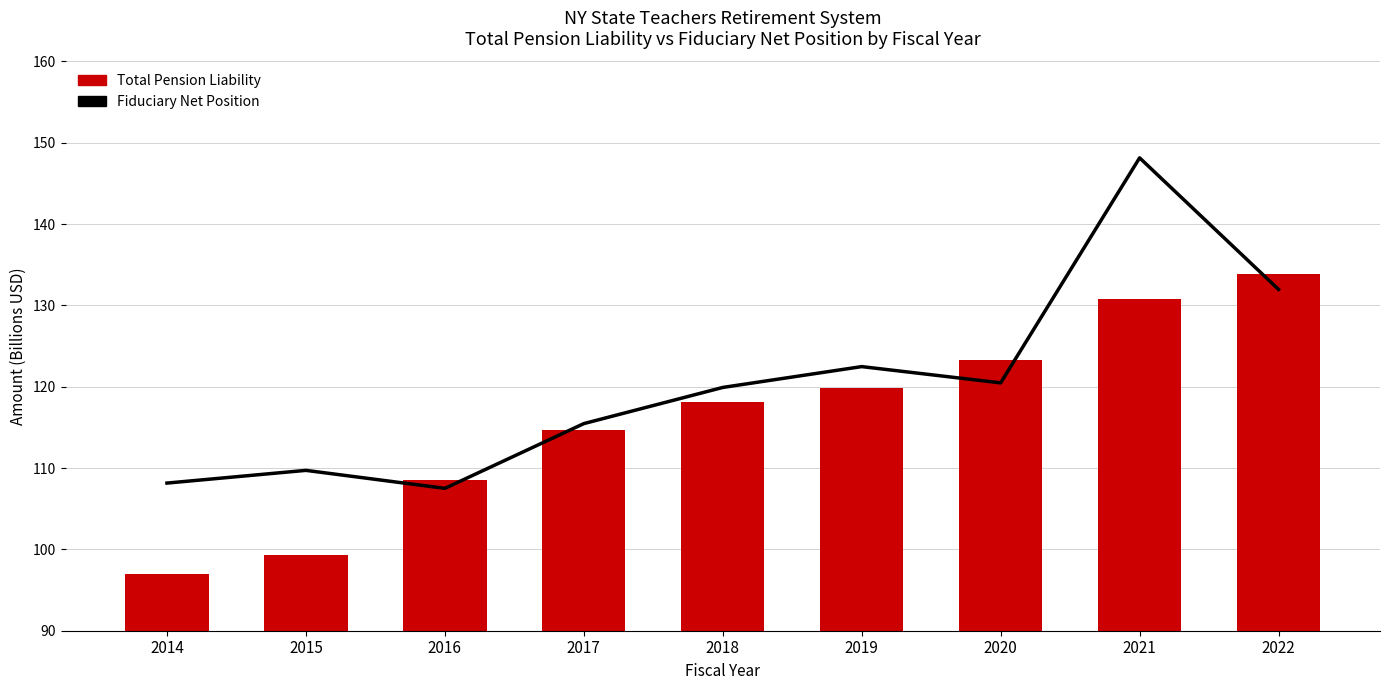

Count the number of categories in the chart.

9